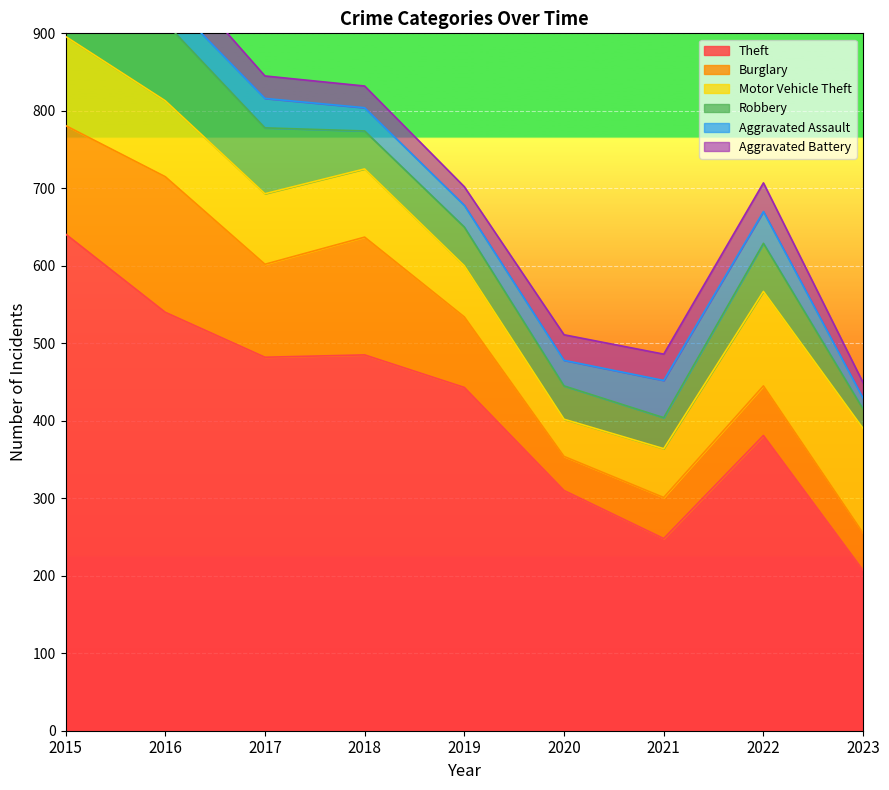

Which series has the largest range (max minus min)?

Theft